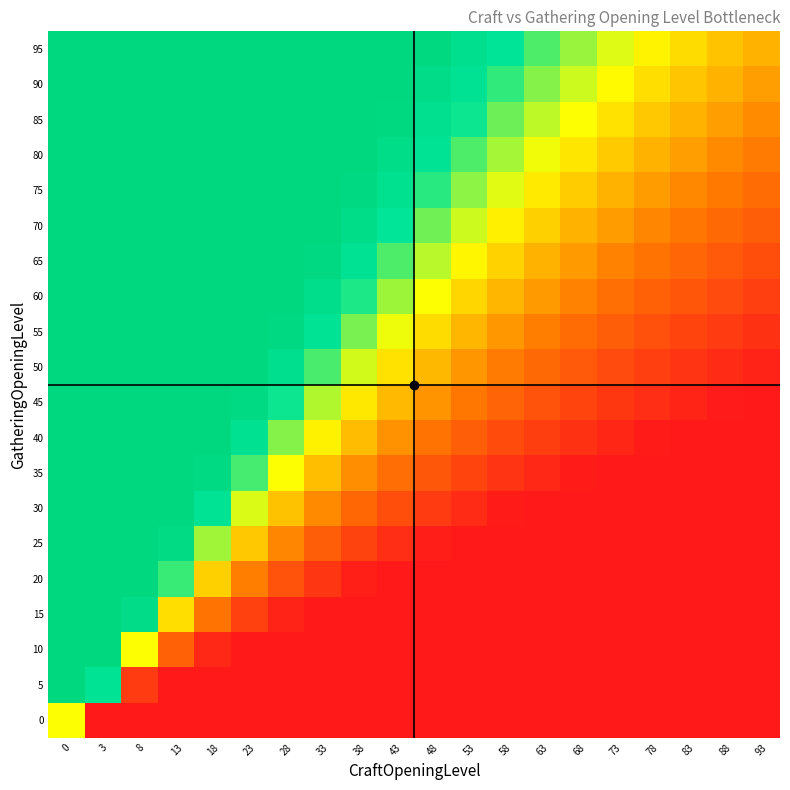

Reading left to right, transcribe all the data shown in this chart.

0: 0=0.5	3=0.0	8=0.0	13=0.0	18=0.0	23=0.0	28=0.0	33=0.0	38=0.0	43=0.0	48=0.0	53=0.0	58=0.0	63=0.0	68=0.0	73=0.0	78=0.0	83=0.0	88=0.0	93=0.0
5: 0=1.0	3=0.8	8=0.1	13=0.0	18=0.0	23=0.0	28=0.0	33=0.0	38=0.0	43=0.0	48=0.0	53=0.0	58=0.0	63=0.0	68=0.0	73=0.0	78=0.0	83=0.0	88=0.0	93=0.0
10: 0=1.0	3=1.0	8=0.5	13=0.2	18=0.0	23=0.0	28=0.0	33=0.0	38=0.0	43=0.0	48=0.0	53=0.0	58=0.0	63=0.0	68=0.0	73=0.0	78=0.0	83=0.0	88=0.0	93=0.0
15: 0=1.0	3=1.0	8=0.9	13=0.4	18=0.2	23=0.1	28=0.0	33=0.0	38=0.0	43=0.0	48=0.0	53=0.0	58=0.0	63=0.0	68=0.0	73=0.0	78=0.0	83=0.0	88=0.0	93=0.0
20: 0=1.0	3=1.0	8=1.0	13=0.7	18=0.4	23=0.2	28=0.1	33=0.1	38=0.0	43=0.0	48=0.0	53=0.0	58=0.0	63=0.0	68=0.0	73=0.0	78=0.0	83=0.0	88=0.0	93=0.0
25: 0=1.0	3=1.0	8=1.0	13=0.9	18=0.6	23=0.4	28=0.3	33=0.2	38=0.1	43=0.1	48=0.0	53=0.0	58=0.0	63=0.0	68=0.0	73=0.0	78=0.0	83=0.0	88=0.0	93=0.0
30: 0=1.0	3=1.0	8=1.0	13=1.0	18=0.8	23=0.5	28=0.4	33=0.3	38=0.2	43=0.1	48=0.1	53=0.0	58=0.0	63=0.0	68=0.0	73=0.0	78=0.0	83=0.0	88=0.0	93=0.0
35: 0=1.0	3=1.0	8=1.0	13=1.0	18=1.0	23=0.7	28=0.5	33=0.4	38=0.3	43=0.2	48=0.2	53=0.1	58=0.1	63=0.0	68=0.0	73=0.0	78=0.0	83=0.0	88=0.0	93=0.0
40: 0=1.0	3=1.0	8=1.0	13=1.0	18=1.0	23=0.8	28=0.6	33=0.5	38=0.4	43=0.3	48=0.2	53=0.2	58=0.1	63=0.1	68=0.1	73=0.0	78=0.0	83=0.0	88=0.0	93=0.0
45: 0=1.0	3=1.0	8=1.0	13=1.0	18=1.0	23=1.0	28=0.7	33=0.6	38=0.5	43=0.4	48=0.3	53=0.2	58=0.2	63=0.1	68=0.1	73=0.1	78=0.1	83=0.0	88=0.0	93=0.0
50: 0=1.0	3=1.0	8=1.0	13=1.0	18=1.0	23=1.0	28=0.9	33=0.7	38=0.5	43=0.4	48=0.4	53=0.3	58=0.2	63=0.2	68=0.2	73=0.1	78=0.1	83=0.1	88=0.0	93=0.0
55: 0=1.0	3=1.0	8=1.0	13=1.0	18=1.0	23=1.0	28=1.0	33=0.8	38=0.6	43=0.5	48=0.4	53=0.4	58=0.3	63=0.2	68=0.2	73=0.2	78=0.1	83=0.1	88=0.1	93=0.1
60: 0=1.0	3=1.0	8=1.0	13=1.0	18=1.0	23=1.0	28=1.0	33=0.9	38=0.7	43=0.6	48=0.5	53=0.4	58=0.4	63=0.3	68=0.3	73=0.2	78=0.2	83=0.1	88=0.1	93=0.1
65: 0=1.0	3=1.0	8=1.0	13=1.0	18=1.0	23=1.0	28=1.0	33=1.0	38=0.8	43=0.7	48=0.6	53=0.5	58=0.4	63=0.4	68=0.3	73=0.3	78=0.2	83=0.2	88=0.2	93=0.1
70: 0=1.0	3=1.0	8=1.0	13=1.0	18=1.0	23=1.0	28=1.0	33=1.0	38=0.9	43=0.8	48=0.6	53=0.5	58=0.5	63=0.4	68=0.4	73=0.3	78=0.3	83=0.2	88=0.2	93=0.2
75: 0=1.0	3=1.0	8=1.0	13=1.0	18=1.0	23=1.0	28=1.0	33=1.0	38=1.0	43=0.8	48=0.7	53=0.6	58=0.5	63=0.5	68=0.4	73=0.4	78=0.3	83=0.3	88=0.2	93=0.2
80: 0=1.0	3=1.0	8=1.0	13=1.0	18=1.0	23=1.0	28=1.0	33=1.0	38=1.0	43=0.9	48=0.8	53=0.7	58=0.6	63=0.5	68=0.5	73=0.4	78=0.4	83=0.3	88=0.3	93=0.2
85: 0=1.0	3=1.0	8=1.0	13=1.0	18=1.0	23=1.0	28=1.0	33=1.0	38=1.0	43=1.0	48=0.8	53=0.7	58=0.6	63=0.6	68=0.5	73=0.4	78=0.4	83=0.3	88=0.3	93=0.3
90: 0=1.0	3=1.0	8=1.0	13=1.0	18=1.0	23=1.0	28=1.0	33=1.0	38=1.0	43=1.0	48=0.9	53=0.8	58=0.7	63=0.6	68=0.5	73=0.5	78=0.4	83=0.4	88=0.3	93=0.3
95: 0=1.0	3=1.0	8=1.0	13=1.0	18=1.0	23=1.0	28=1.0	33=1.0	38=1.0	43=1.0	48=1.0	53=0.9	58=0.8	63=0.7	68=0.6	73=0.5	78=0.5	83=0.4	88=0.4	93=0.3